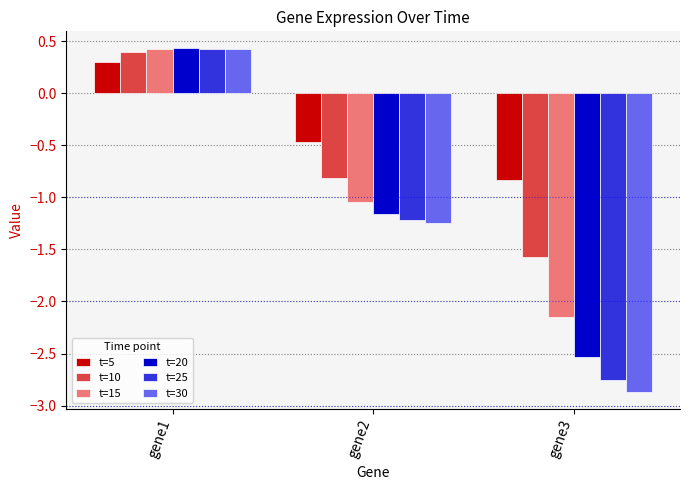

Which series has the widest spread of values?

t=30